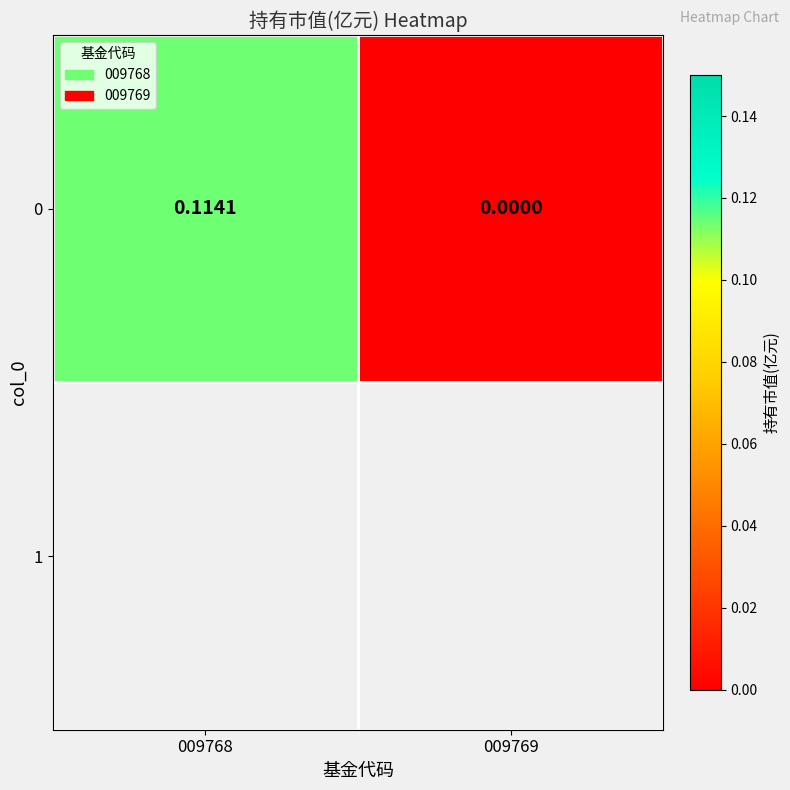

List the labels in order of value, smallest first.

009769, 009768